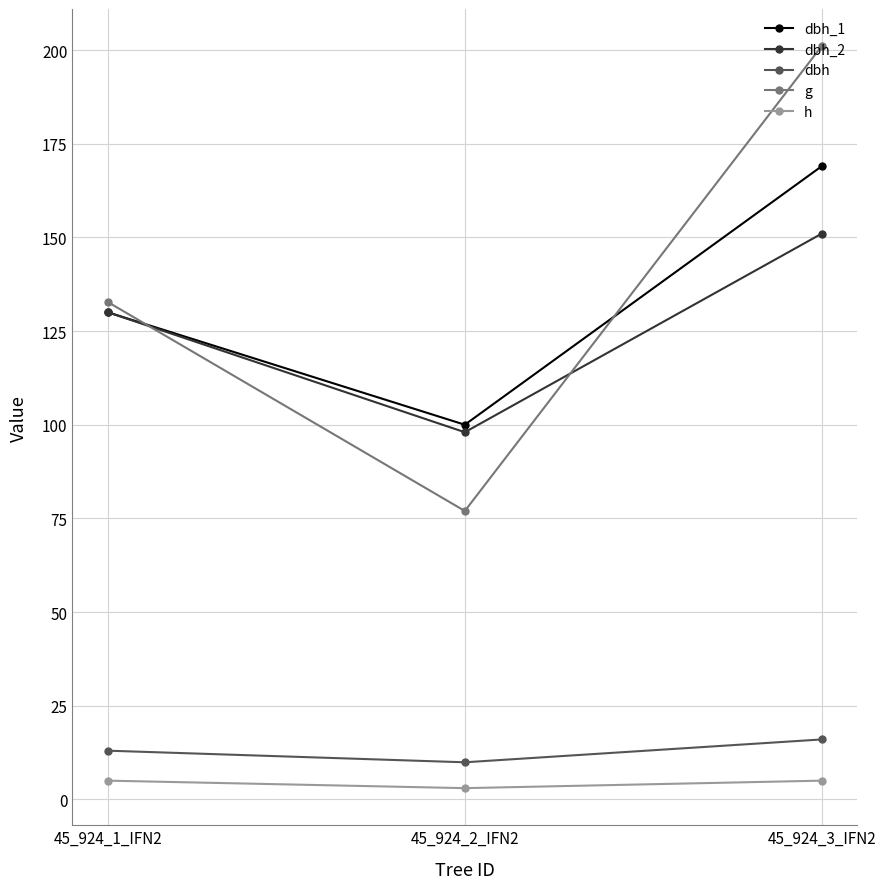

Reading right to left, extract all data points from this chart.

dbh_1: 45_924_3_IFN2=169.0	45_924_2_IFN2=100.0	45_924_1_IFN2=130.0
dbh_2: 45_924_3_IFN2=151.0	45_924_2_IFN2=98.0	45_924_1_IFN2=130.0
dbh: 45_924_3_IFN2=16.0	45_924_2_IFN2=9.9	45_924_1_IFN2=13.0
g: 45_924_3_IFN2=201.1	45_924_2_IFN2=77.0	45_924_1_IFN2=132.7
h: 45_924_3_IFN2=5.0	45_924_2_IFN2=3.0	45_924_1_IFN2=5.0